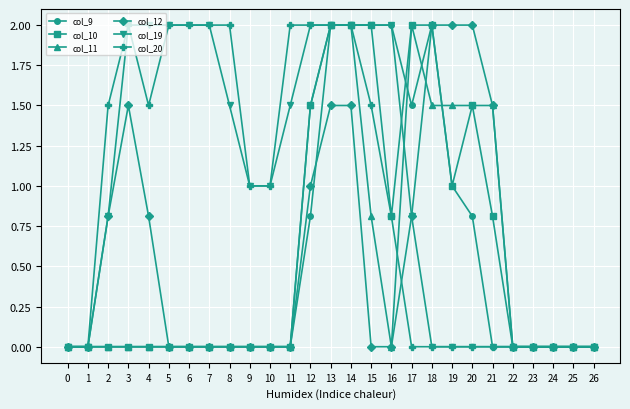

How many categories are shown in the chart?

27